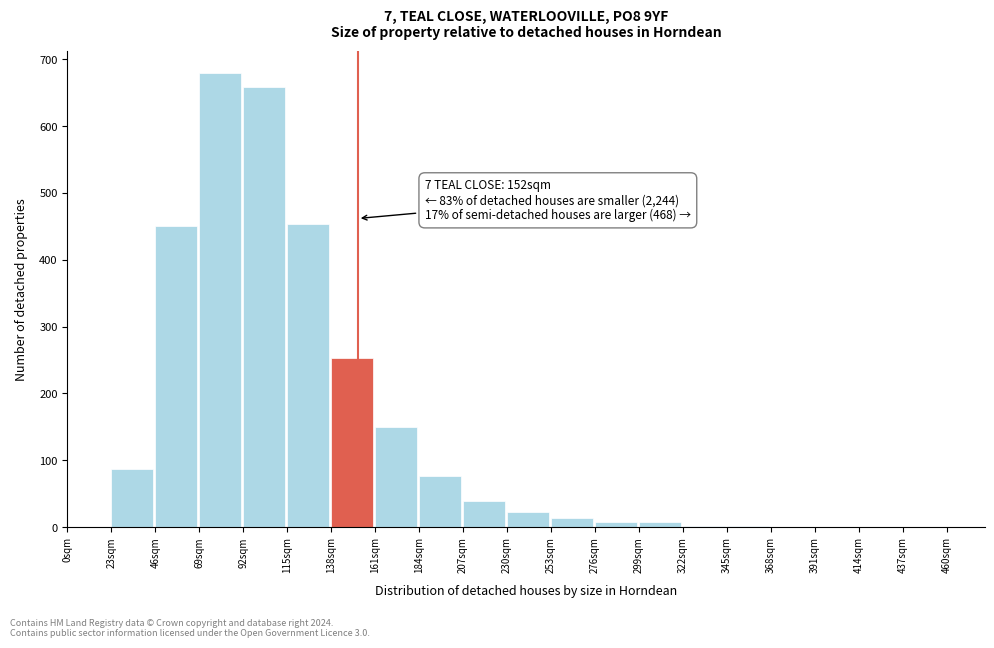

Over which range of the x-axis is the bar tallest?

69 to 92